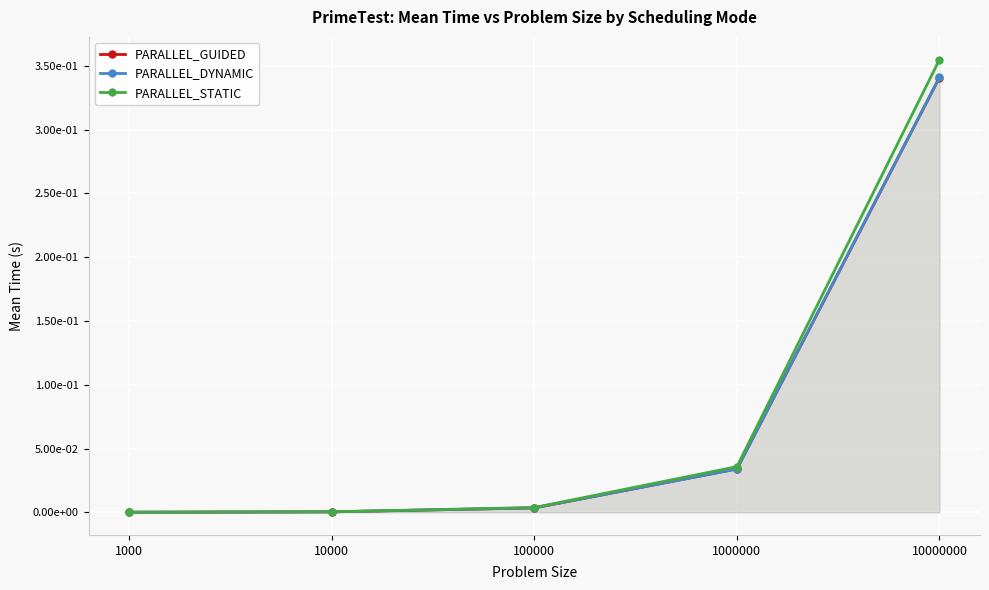

True or false: PARALLEL_DYNAMIC and PARALLEL_STATIC cross at least once.

False